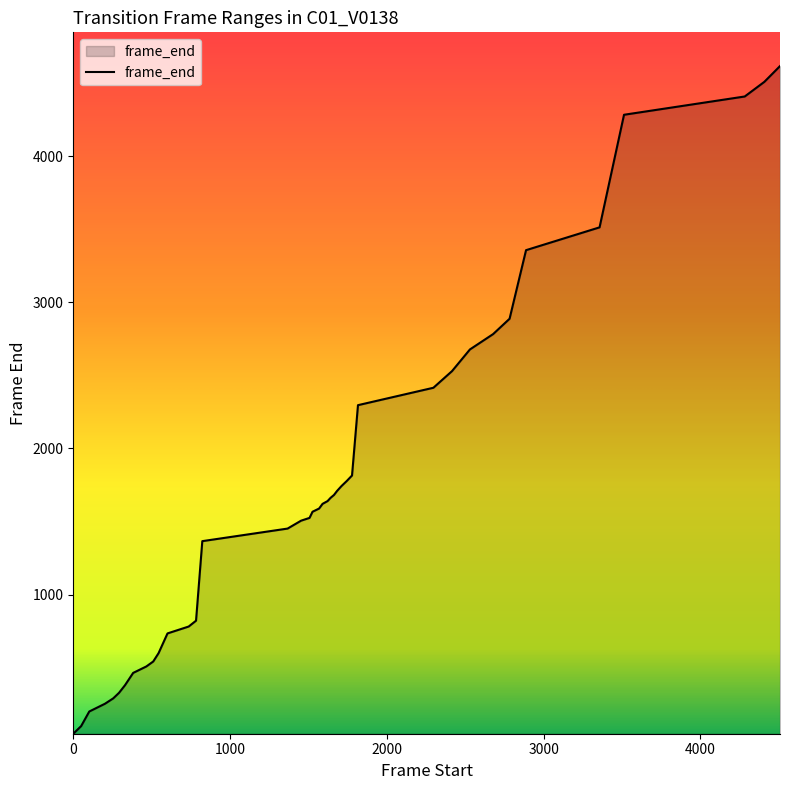

What is the difference between the maximum and second lowest values?

4514